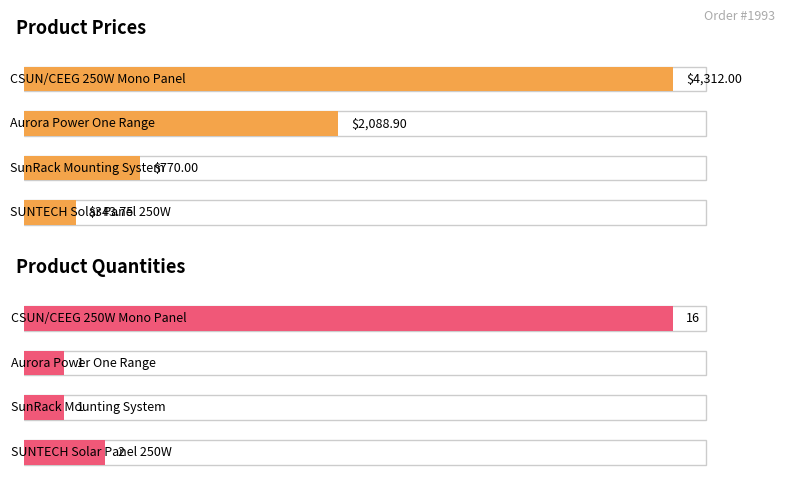

What are all the series names shown in the legend?

price, quantity